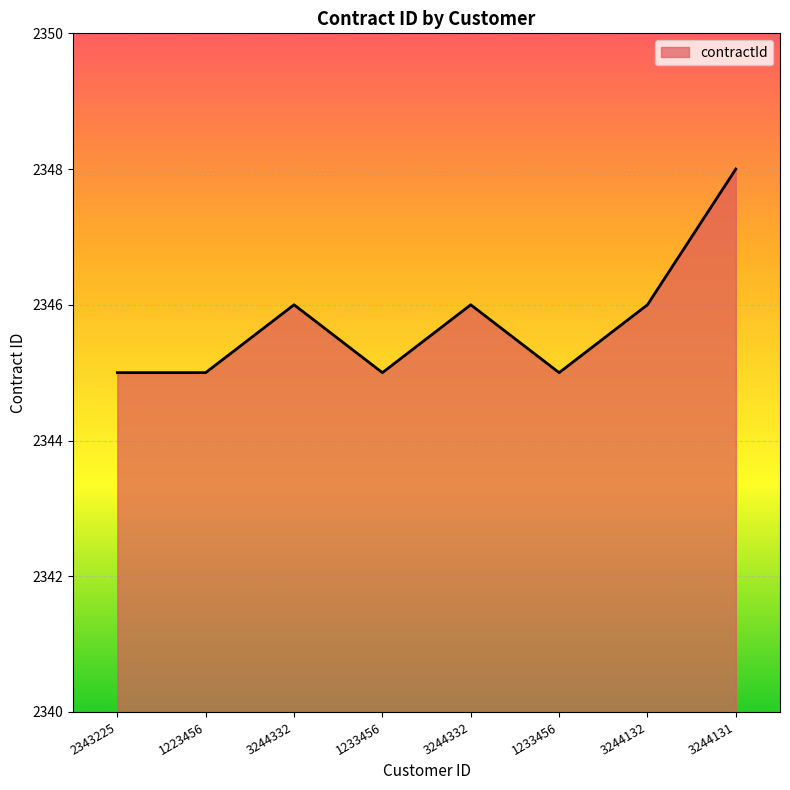

What is the label of the 8th point from the left?

3244131